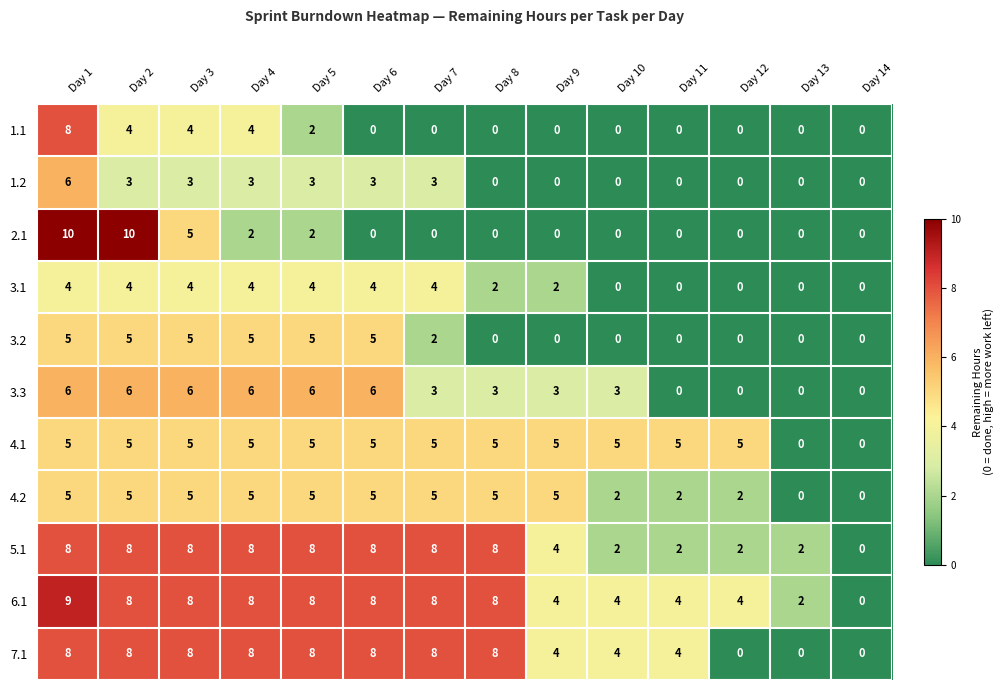

True or false: 5.1 has a value of 2 at Day 11.

True